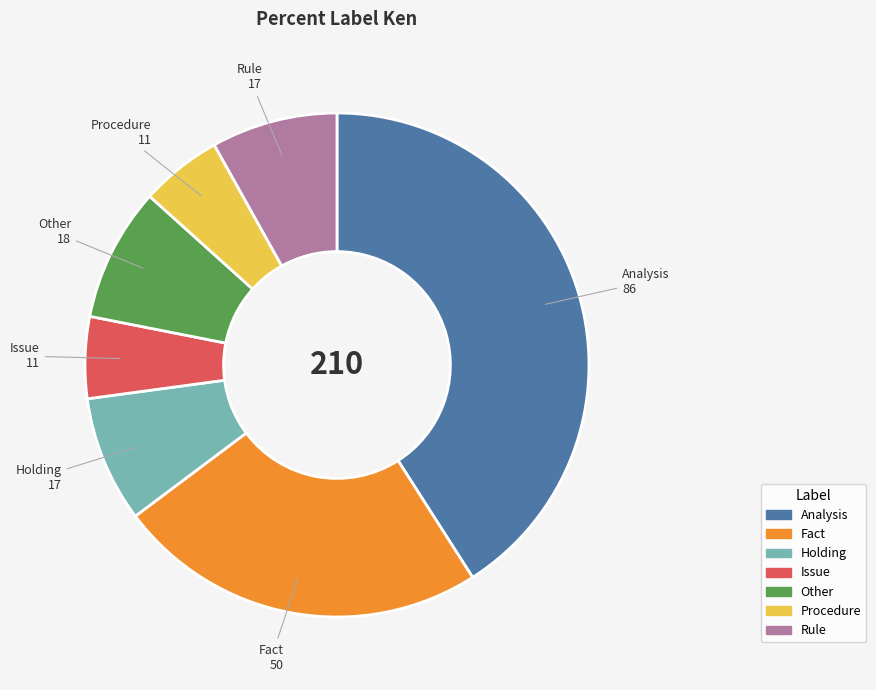

Do Analysis and Issue together represent more than half of the pie?

No